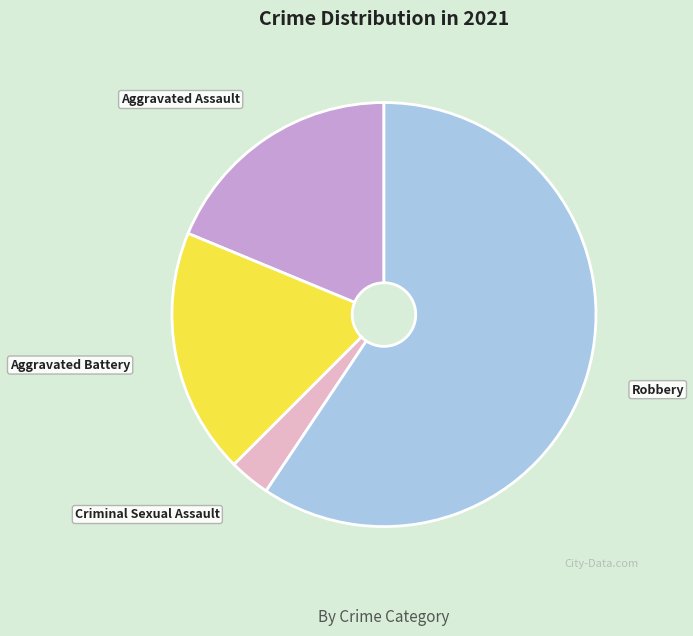

True or false: Aggravated Battery accounts for 12% of the total.

False